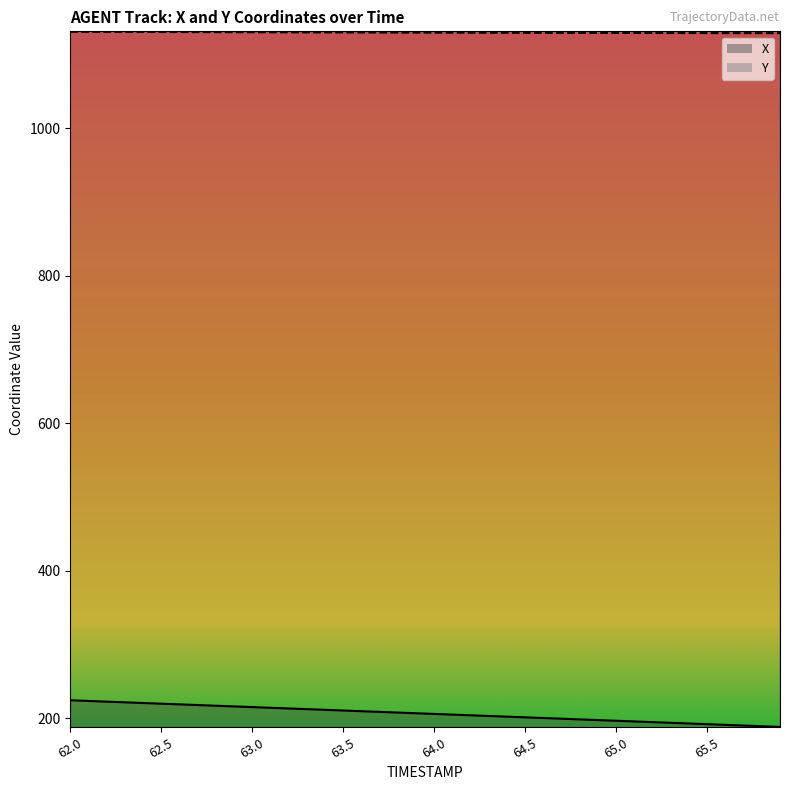

At which category is the sum across all series the highest?

62.0